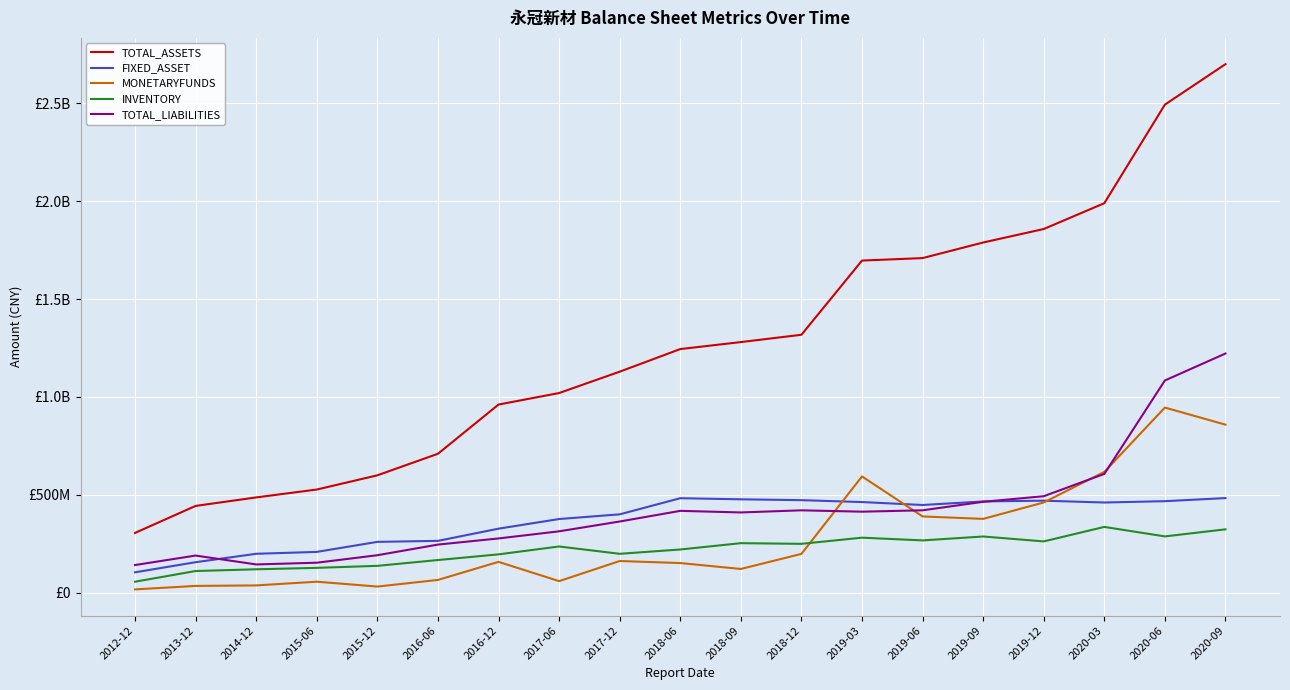

Is this an area chart (filled region under the line)?

No